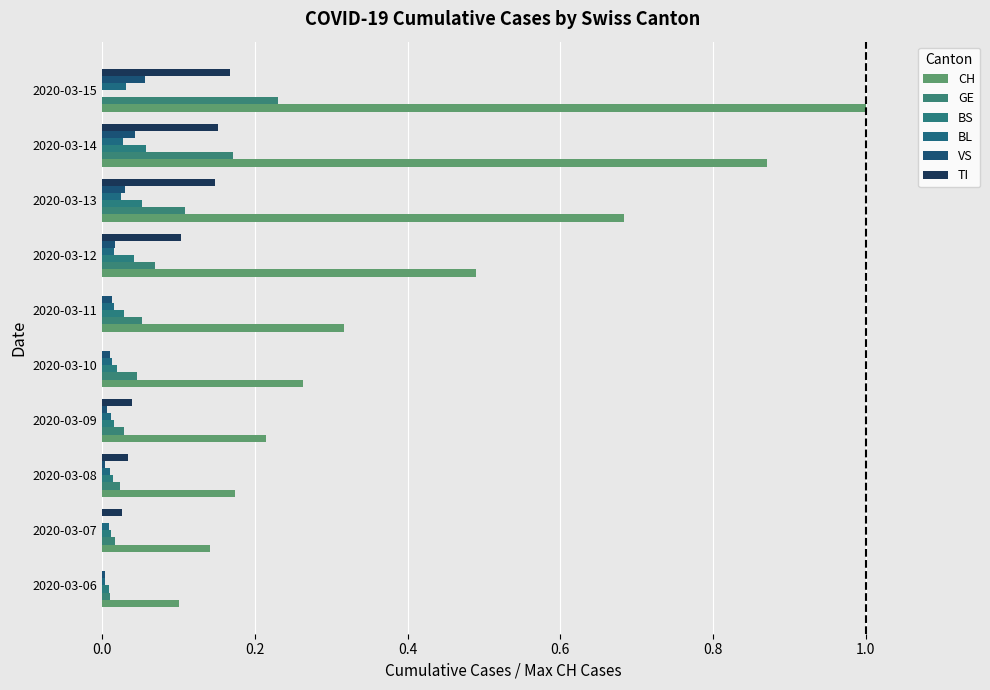

What is the difference between the maximum and second lowest values in the CH series?

0.9